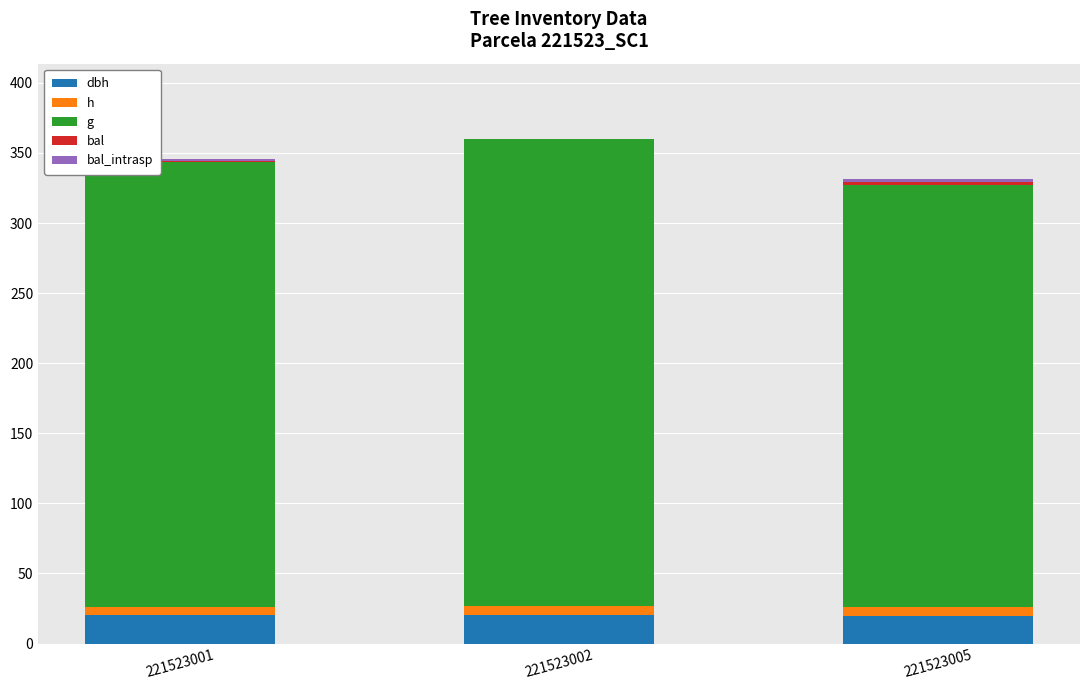

Rank the series at 221523001 from highest to lowest value.

g, dbh, h, bal, bal_intrasp